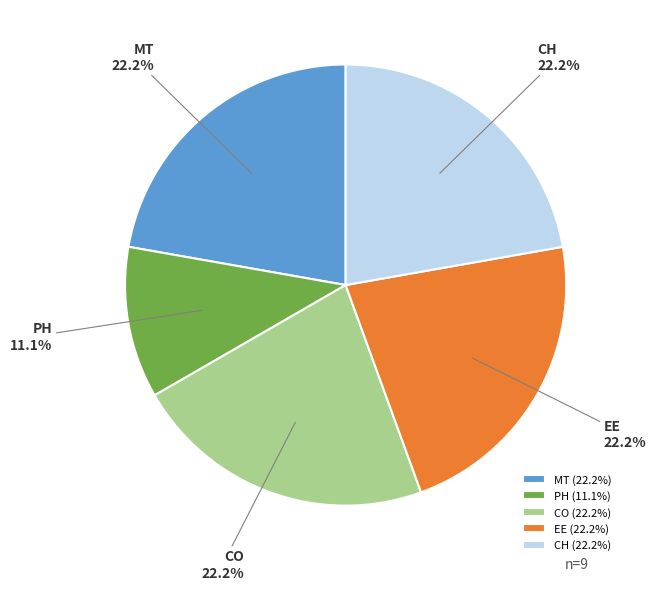

Is it true that CH is 22% of the pie?

True